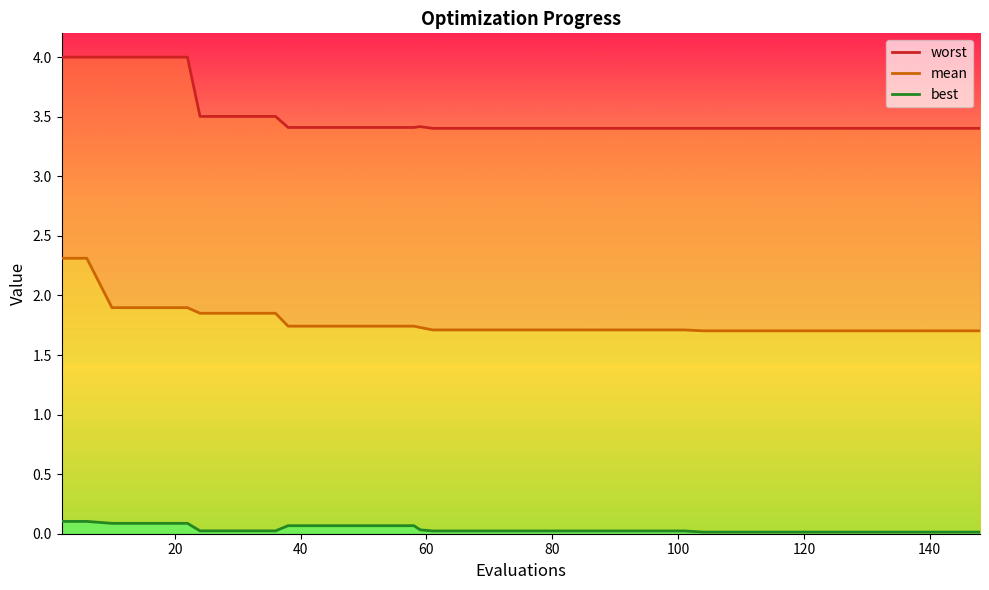

True or false: worst and best cross at least once.

False